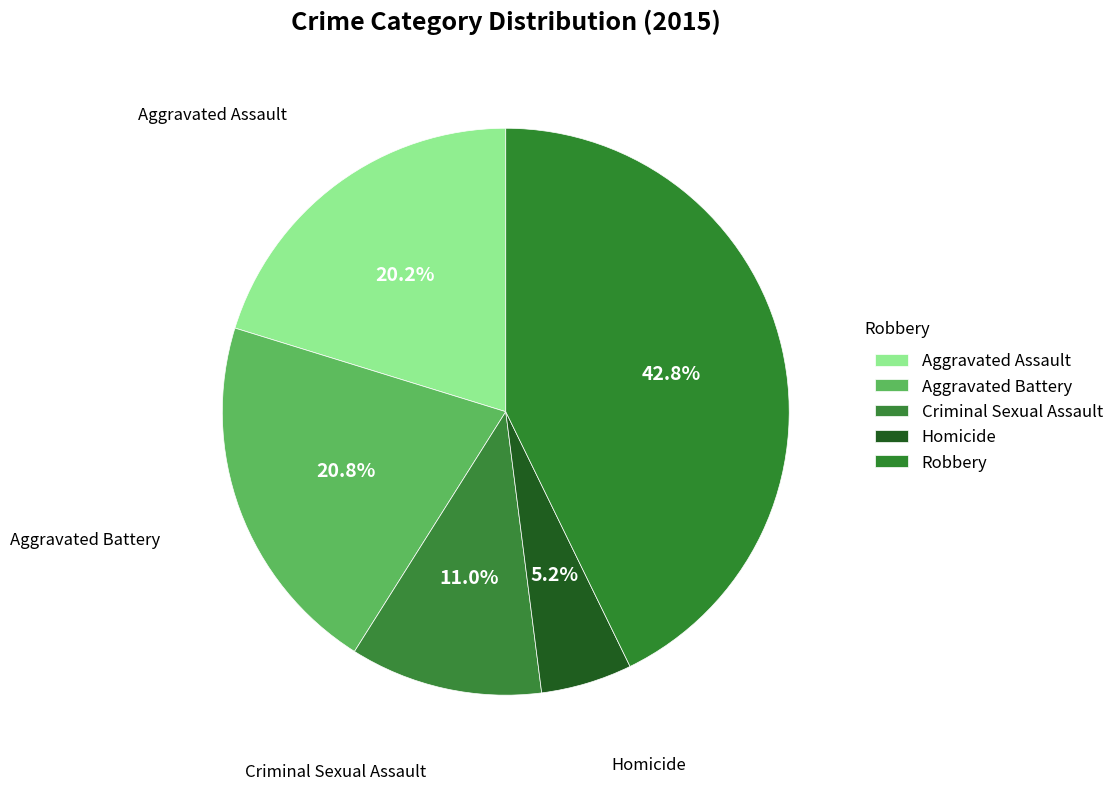

How many slices are in this pie chart?

5